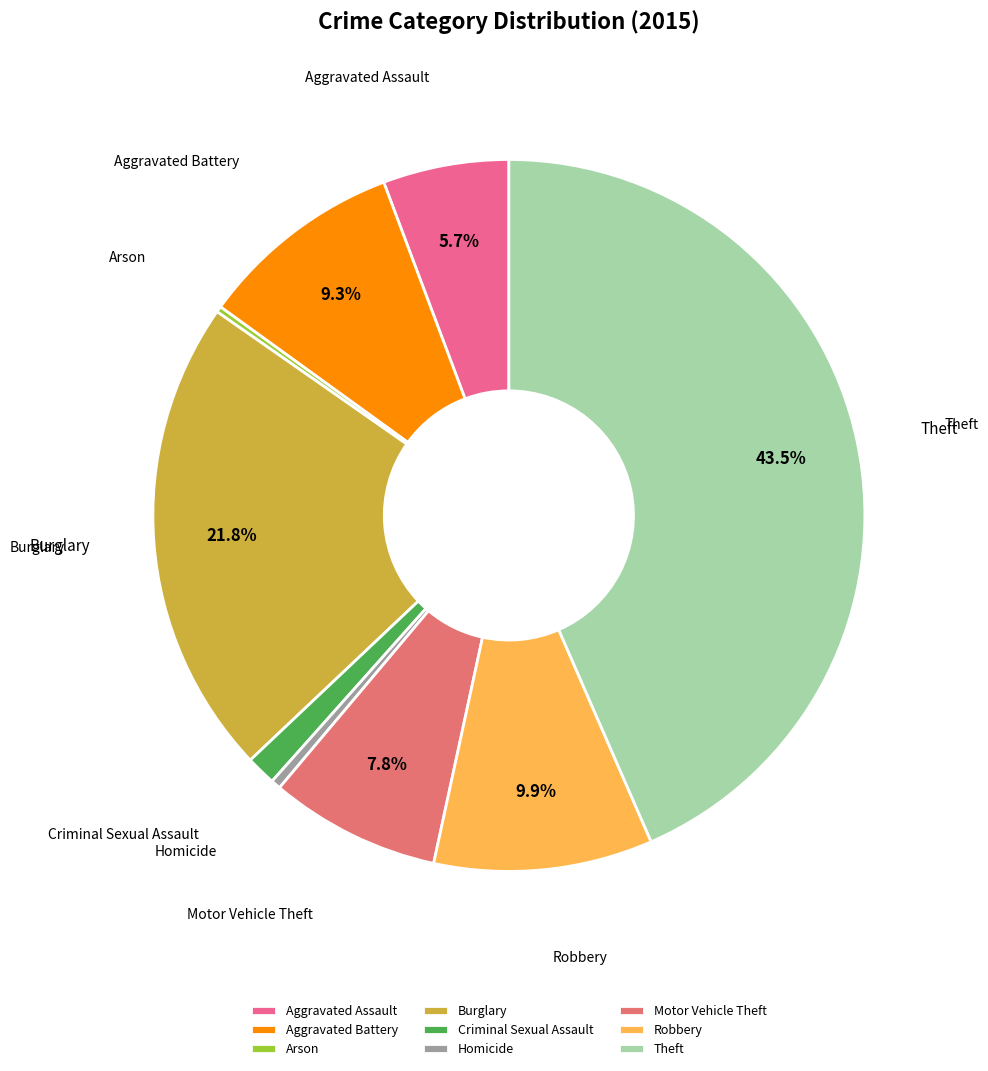

Is there any slice that represents more than half of the pie?

No